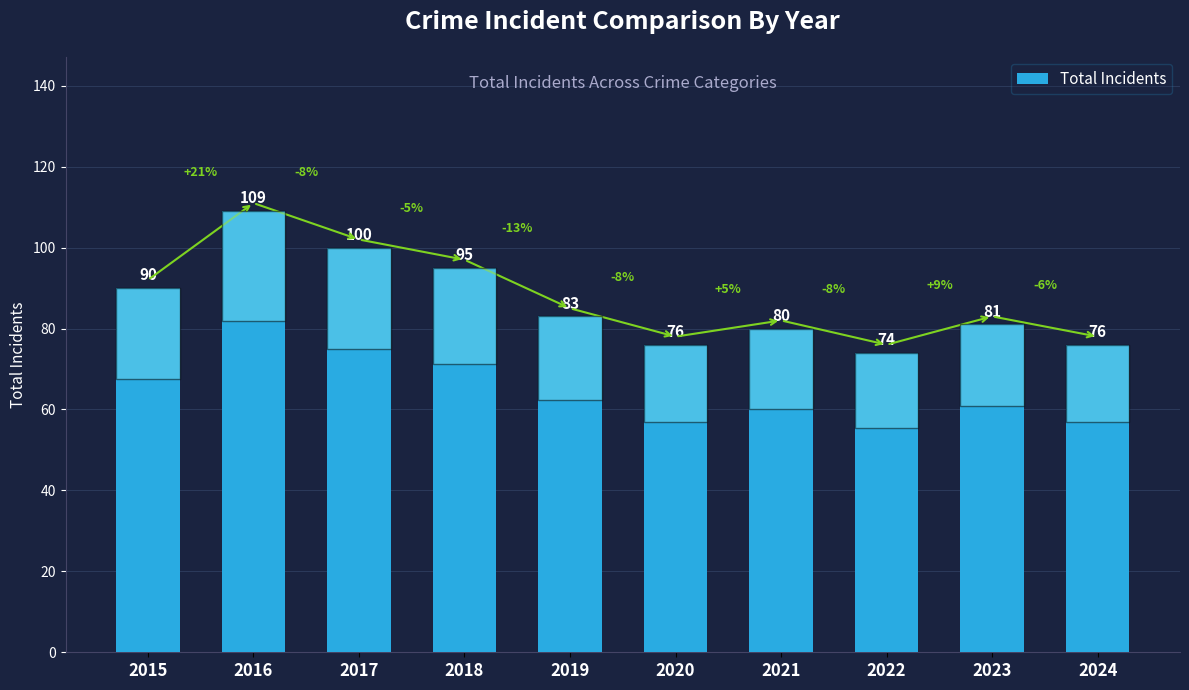

Count the number of data series in this chart.

1